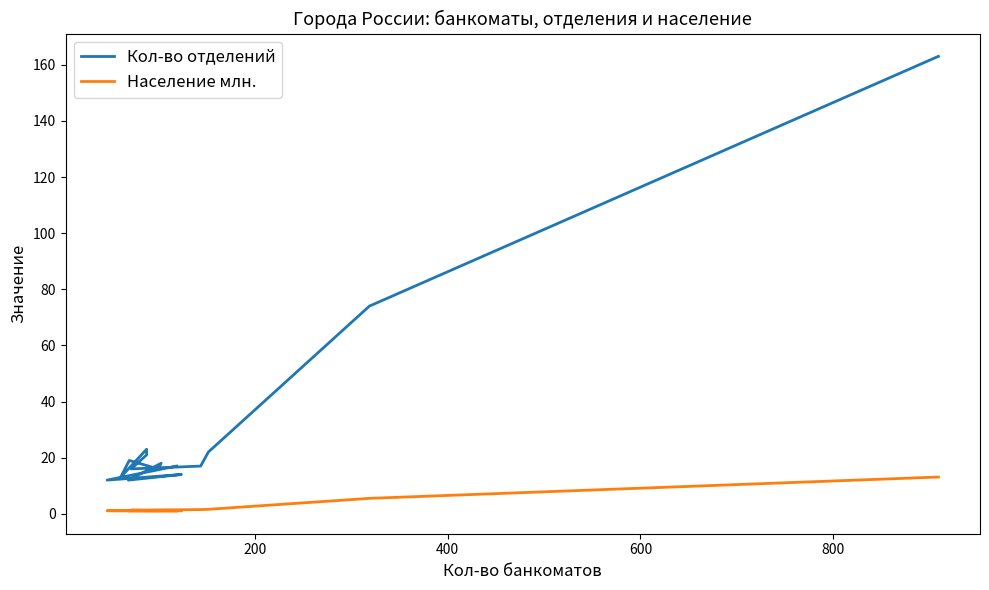

What is the smallest value displayed?

1.0